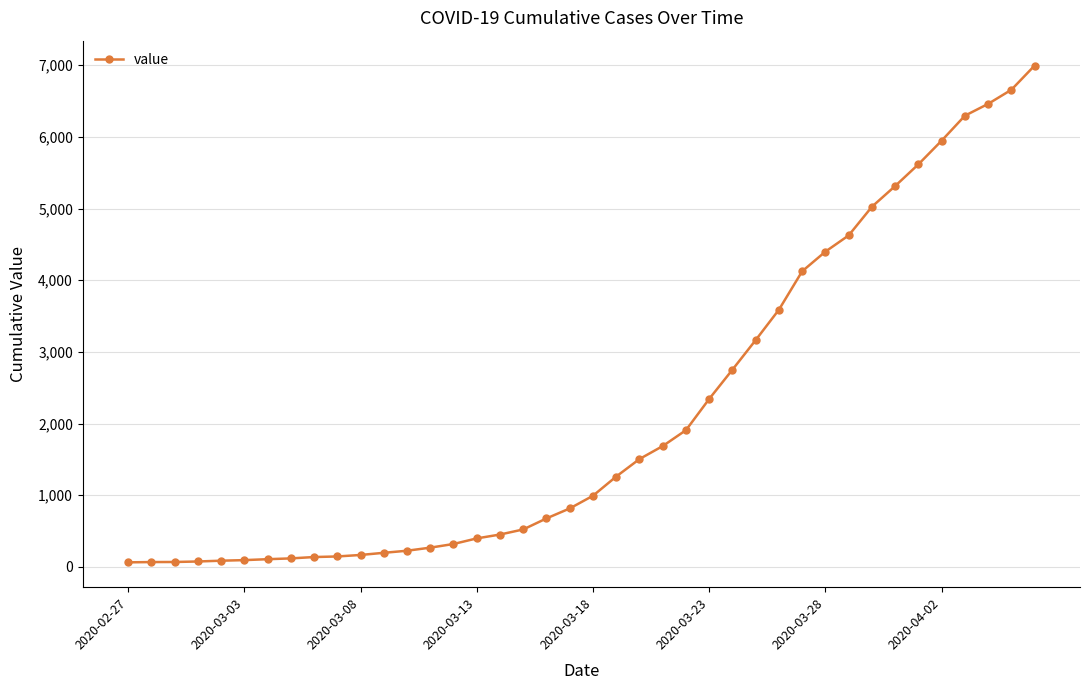

What is the maximum value shown in the chart?

6995